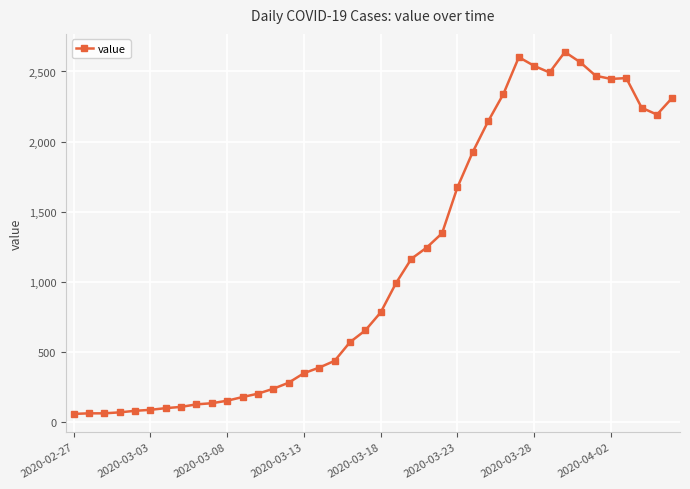

What is the average value?

1124